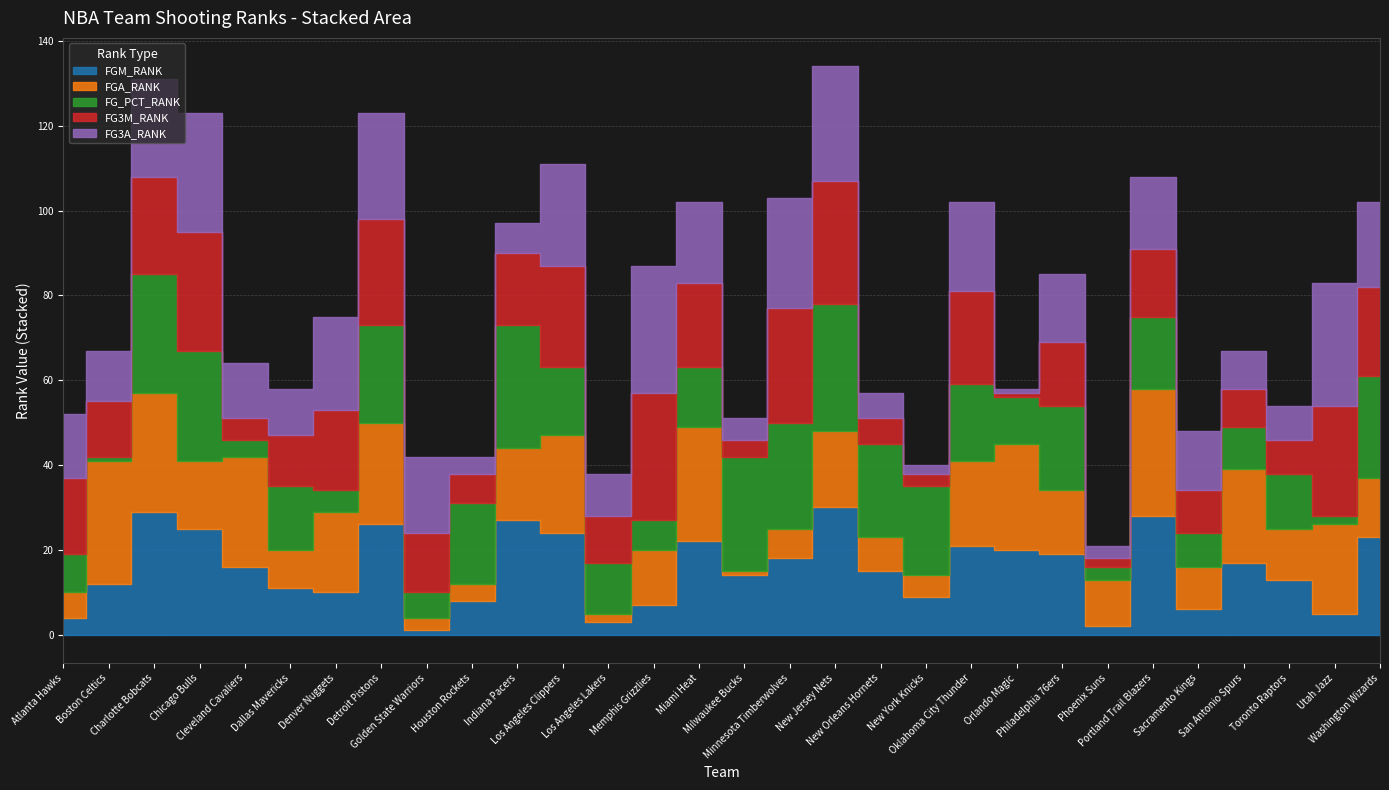

Which series has the widest spread of values?

FGM_RANK